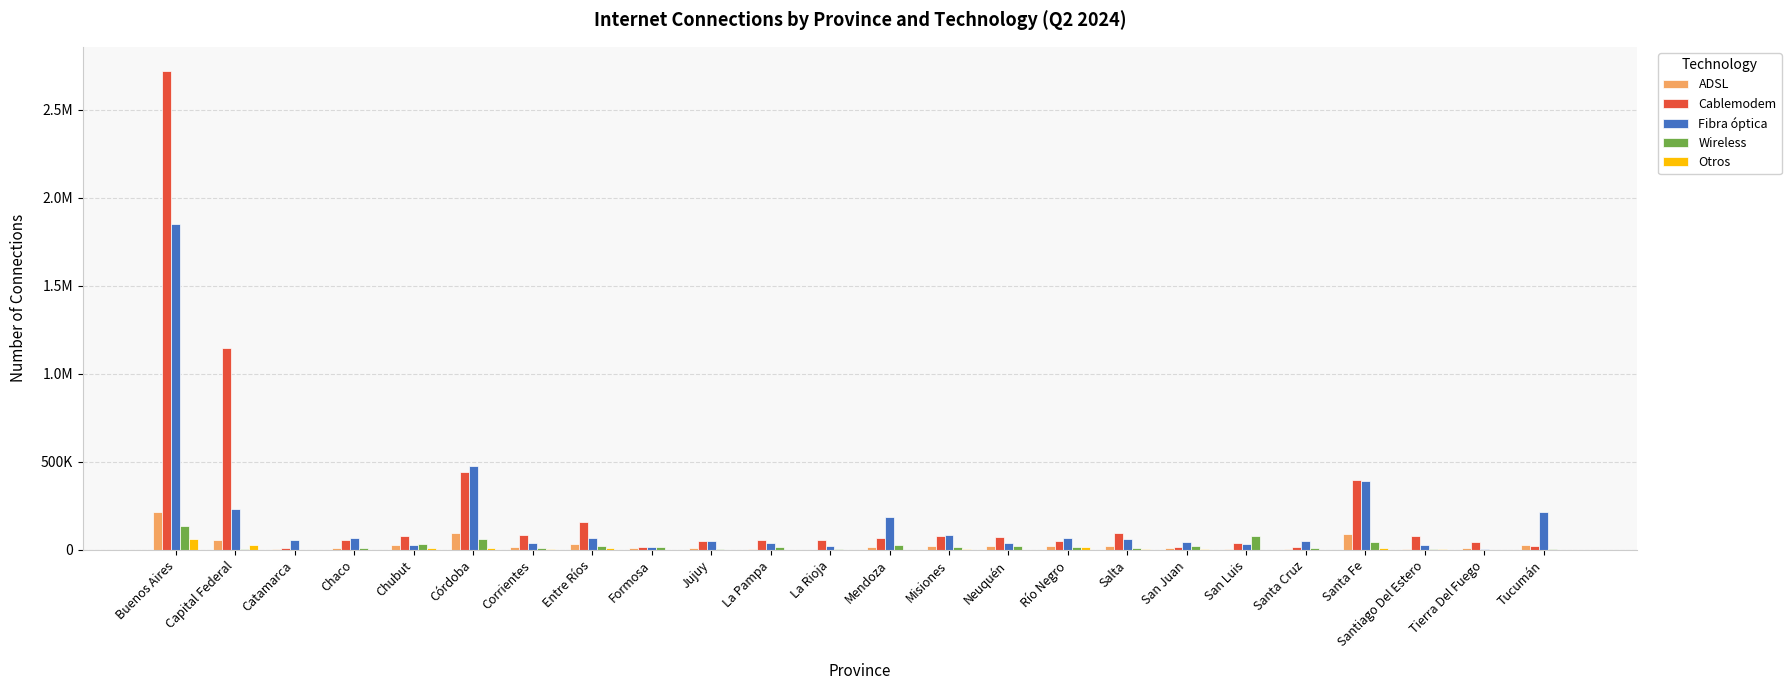

Reading left to right, extract all data points from this chart.

ADSL: Buenos Aires=214055	Capital Federal=54102	Catamarca=4951	Chaco=9448	Chubut=25955	Córdoba=93483	Corrientes=14849	Entre Ríos=31335	Formosa=8488	Jujuy=9509	La Pampa=6778	La Rioja=2230	Mendoza=17671	Misiones=20868	Neuquén=23553	Río Negro=20771	Salta=19831	San Juan=12669	San Luis=4038	Santa Cruz=7768	Santa Fe=88486	Santiago Del Estero=5328	Tierra Del Fuego=9357	Tucumán=27968
Cablemodem: Buenos Aires=2722466	Capital Federal=1144781	Catamarca=10303	Chaco=57935	Chubut=80704	Córdoba=443091	Corrientes=86226	Entre Ríos=158918	Formosa=18768	Jujuy=51361	La Pampa=58647	La Rioja=55531	Mendoza=66636	Misiones=76427	Neuquén=72698	Río Negro=49722	Salta=98511	San Juan=16978	San Luis=40063	Santa Cruz=14134	Santa Fe=394939	Santiago Del Estero=80000	Tierra Del Fuego=47859	Tucumán=20806
Fibra óptica: Buenos Aires=1849476	Capital Federal=230402	Catamarca=58355	Chaco=68944	Chubut=26516	Córdoba=477504	Corrientes=39792	Entre Ríos=68540	Formosa=18977	Jujuy=53492	La Pampa=37226	La Rioja=23294	Mendoza=188815	Misiones=87389	Neuquén=41784	Río Negro=67636	Salta=64689	San Juan=45792	San Luis=34255	Santa Cruz=49545	Santa Fe=390090	Santiago Del Estero=30008	Tierra Del Fuego=3684	Tucumán=213753
Wireless: Buenos Aires=138638	Capital Federal=4493	Catamarca=1384	Chaco=8407	Chubut=31118	Córdoba=62162	Corrientes=10295	Entre Ríos=23954	Formosa=16430	Jujuy=4106	La Pampa=19510	La Rioja=6396	Mendoza=27606	Misiones=14968	Neuquén=24549	Río Negro=18083	Salta=11807	San Juan=23594	San Luis=78954	Santa Cruz=11353	Santa Fe=44286	Santiago Del Estero=7058	Tierra Del Fuego=177	Tucumán=3869
Otros: Buenos Aires=64745	Capital Federal=29821	Catamarca=81	Chaco=2358	Chubut=9930	Córdoba=9534	Corrientes=5313	Entre Ríos=11564	Formosa=287	Jujuy=1216	La Pampa=1102	La Rioja=30	Mendoza=925	Misiones=6902	Neuquén=958	Río Negro=15829	Salta=6503	San Juan=6957	San Luis=299	Santa Cruz=661	Santa Fe=13172	Santiago Del Estero=2920	Tierra Del Fuego=332	Tucumán=518